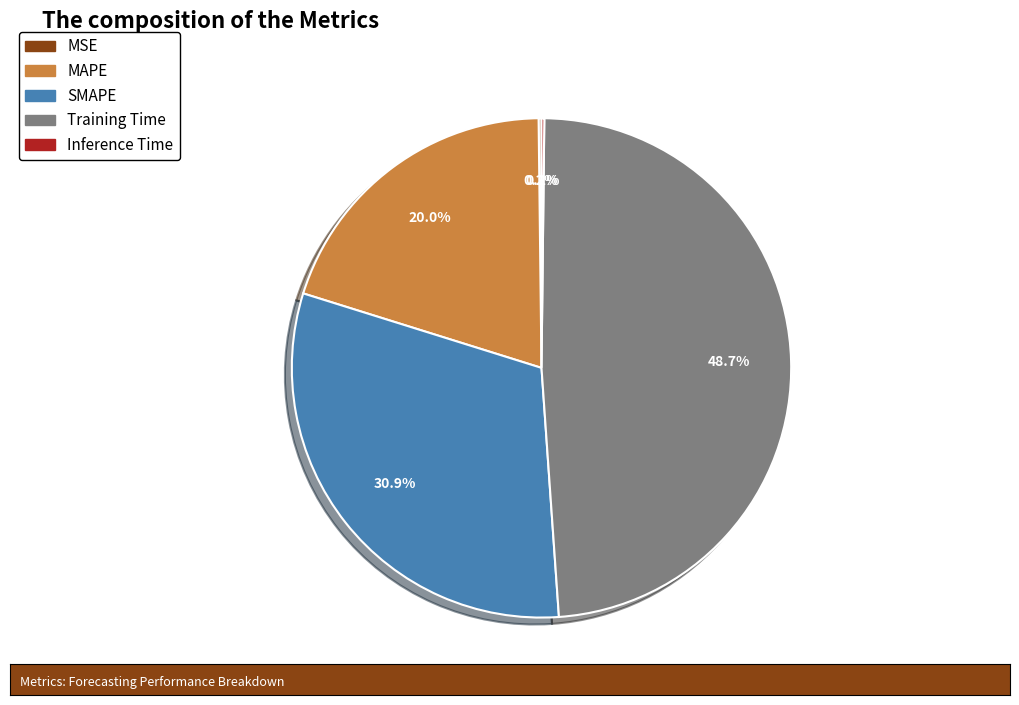

Is there any slice that represents more than half of the pie?

No